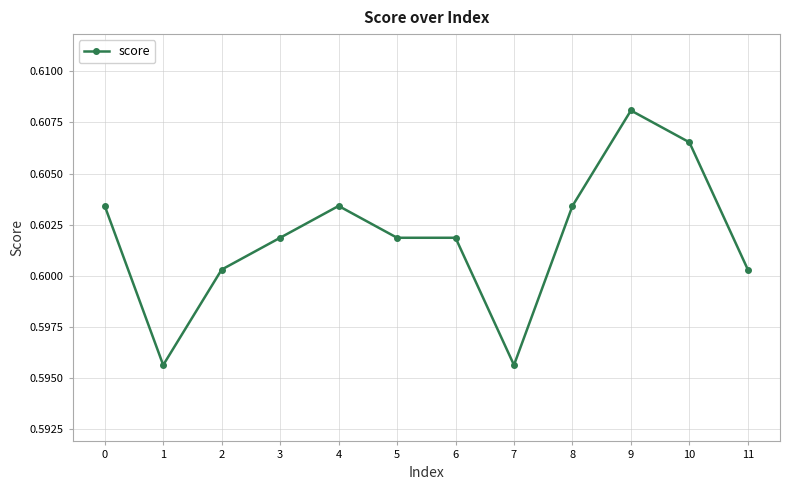

How many values are between 0 and 1?

12